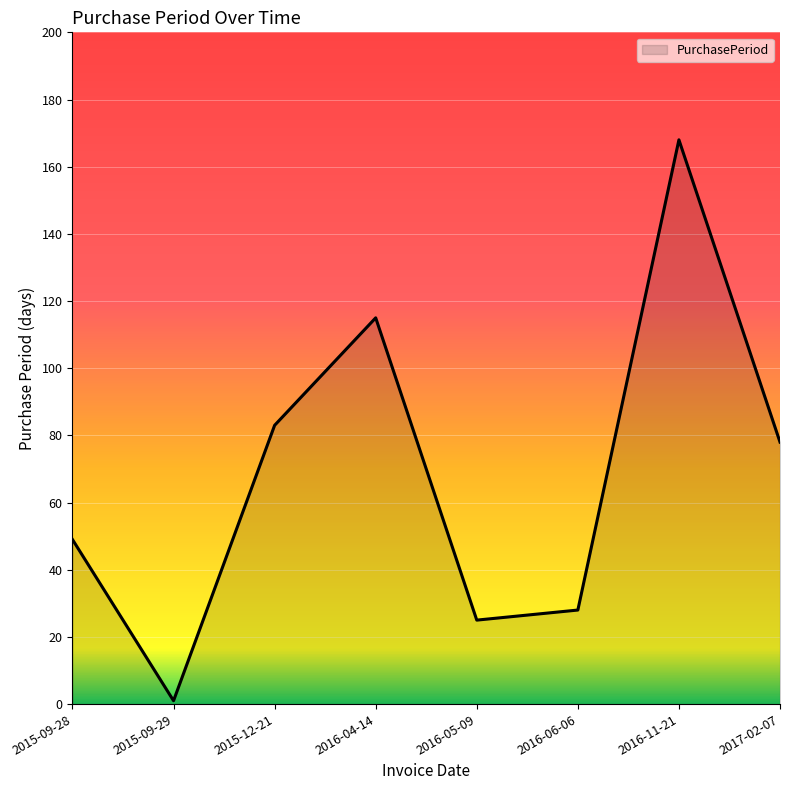

Does the chart display data point markers on the line(s)?

No